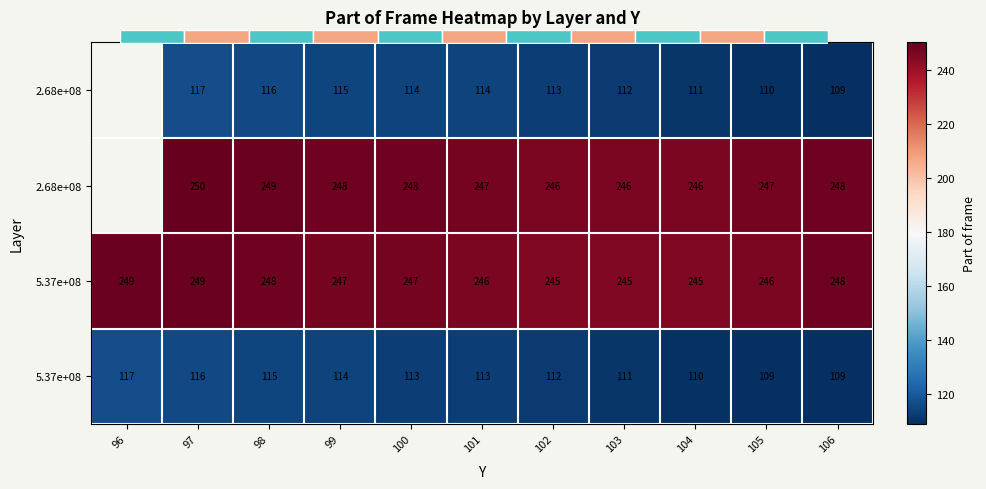

Which category has the highest value across all series?

97